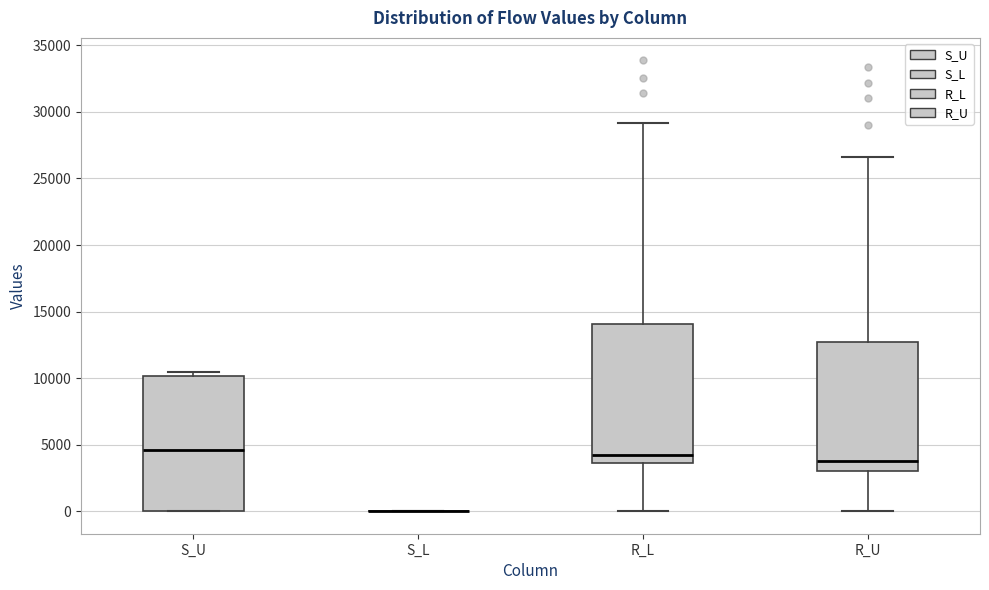

Reading left to right, read every box against the y-axis: the position of its median line, the range the box covers, and the ends of its whiskers. The values are not printed on the chart, so give them approximately, as read against the axis.

S_U: median 4500, box 0 to 10000, whiskers 0 to 10500
S_L: box collapsed to a line at 0, whiskers 0 to 0
R_L: median 4000, box 3500 to 14000, whiskers 0 to 29000
R_U: median 4000, box 3000 to 12500, whiskers 0 to 26500